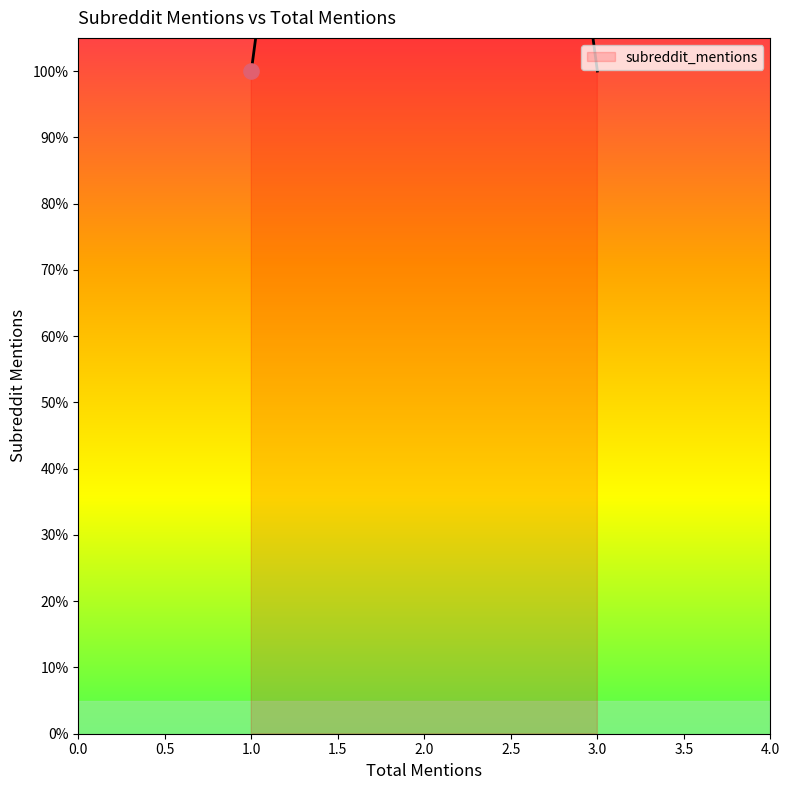

Between 2 and 1, which is larger?

2